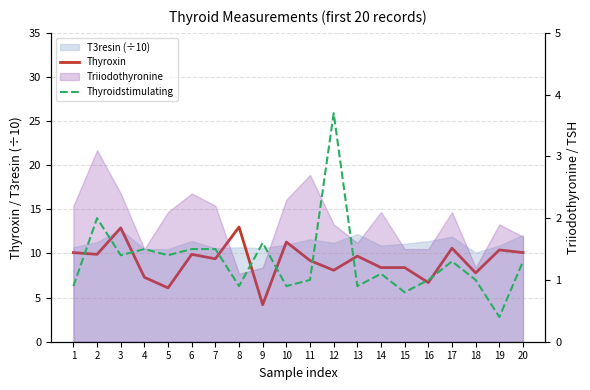

What is the sum of the Thyroidstimulating values at 5 and 3?

2.8